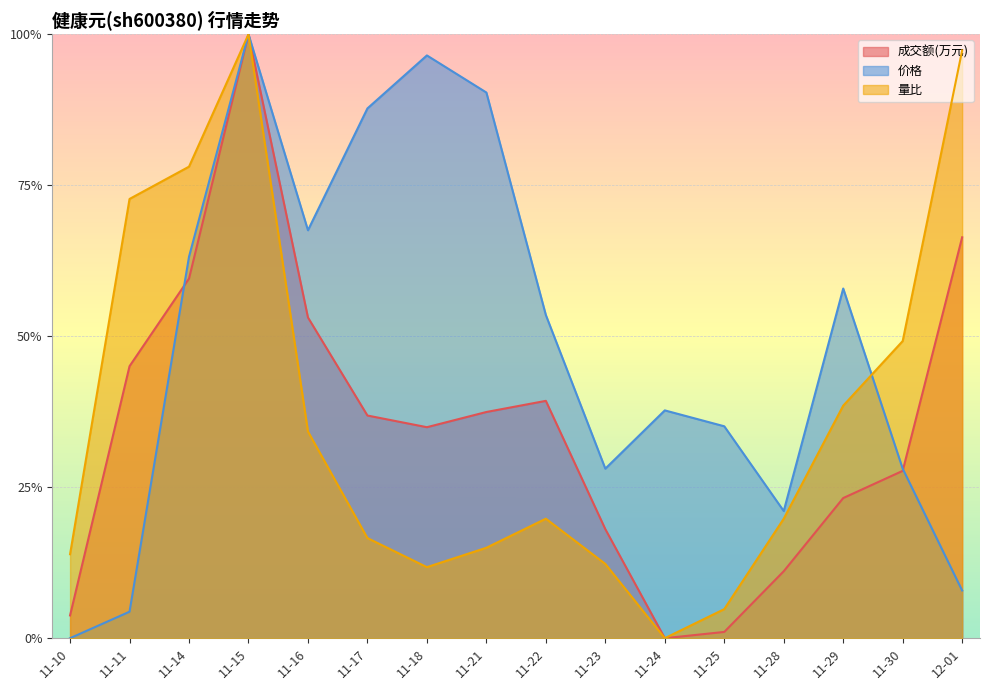

True or false: 价格 has a value of 0.0 at 12-01.

False